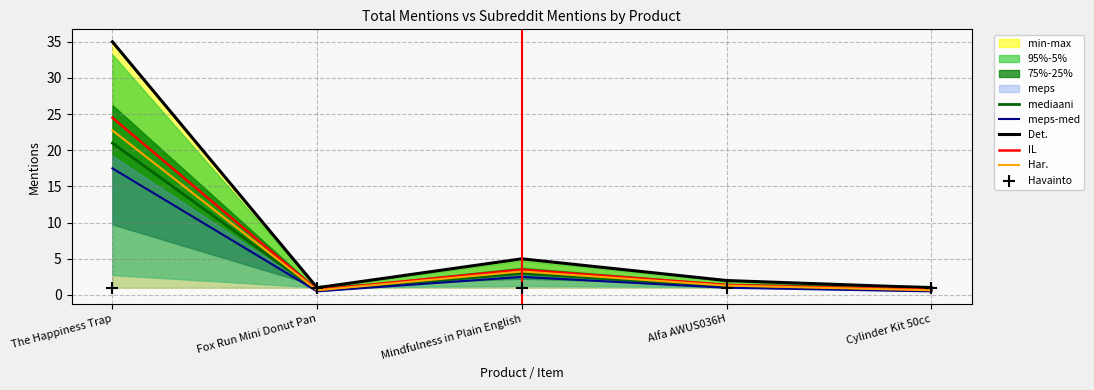

Which series contains the highest Y value?

Det.